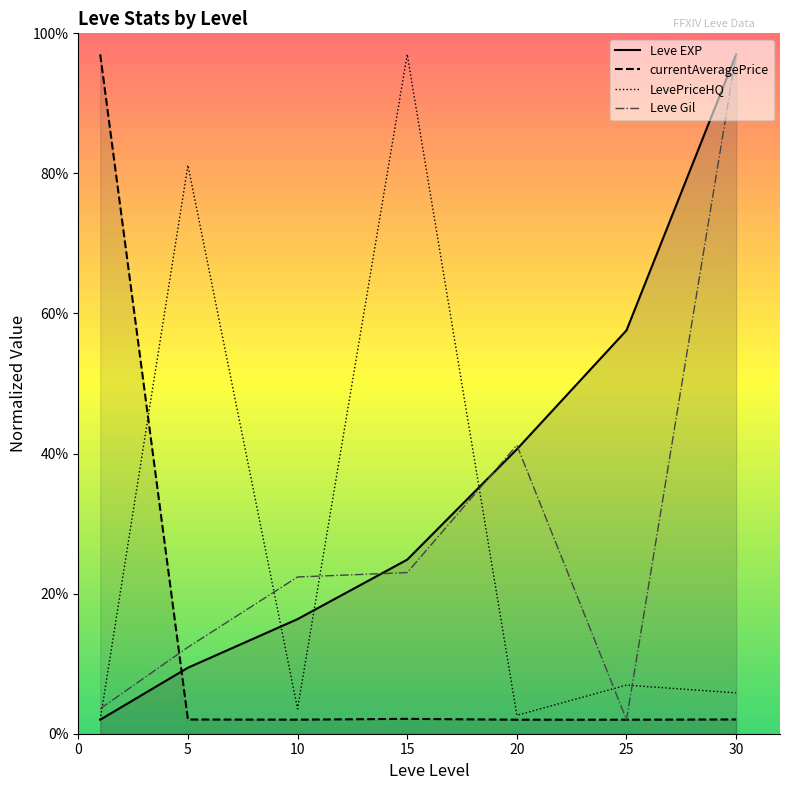

The value of LevePriceHQ at 20 is 3.9. True or false?

False